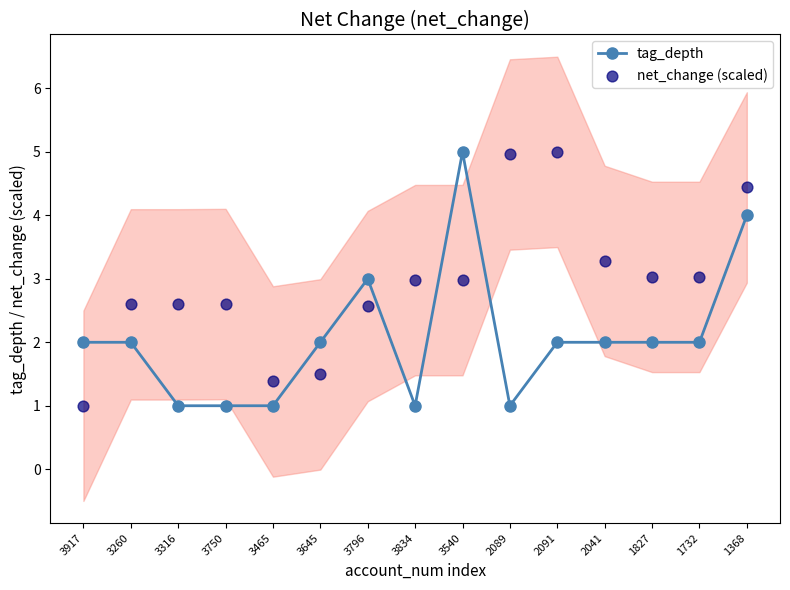

Which series has the largest total across all categories?

net_change (scaled)